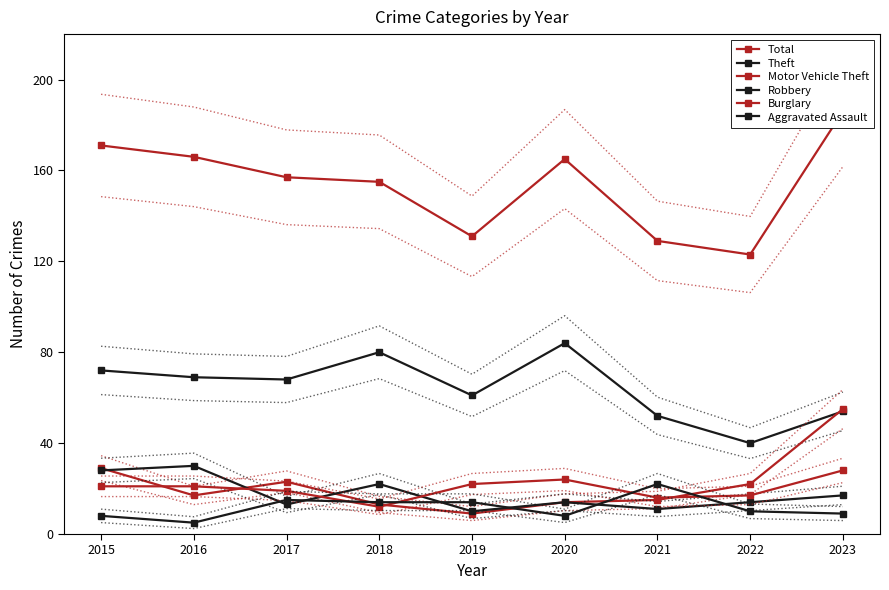

Where do Burglary and Robbery first cross each other?

2016 and 2017